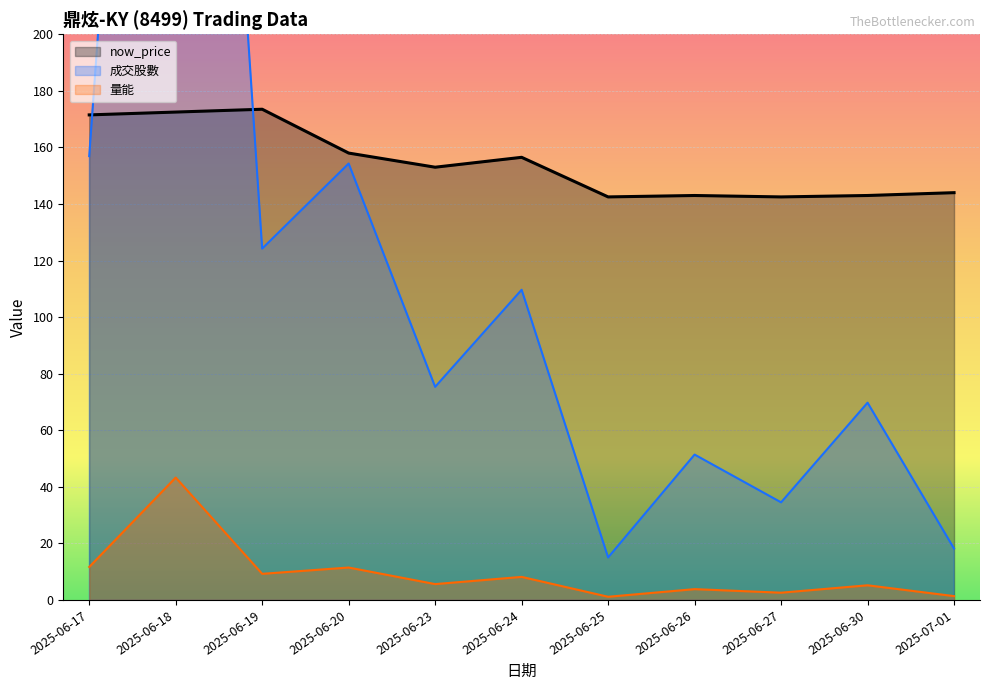

True or false: 量能 and 成交股數 cross at least once.

False